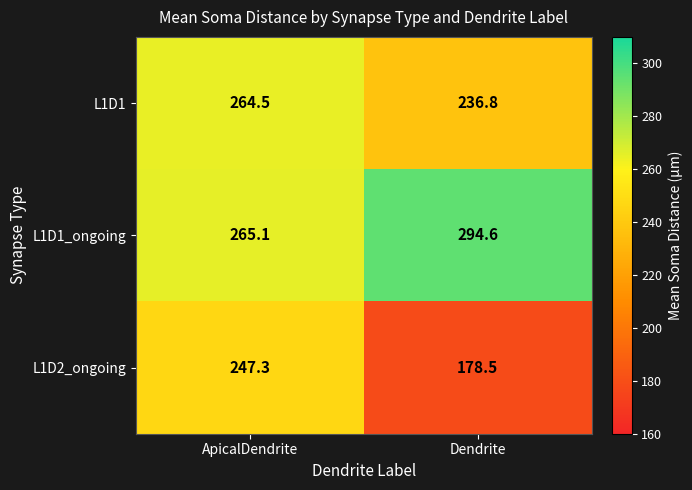

What is the minimum value shown in the chart?

178.5